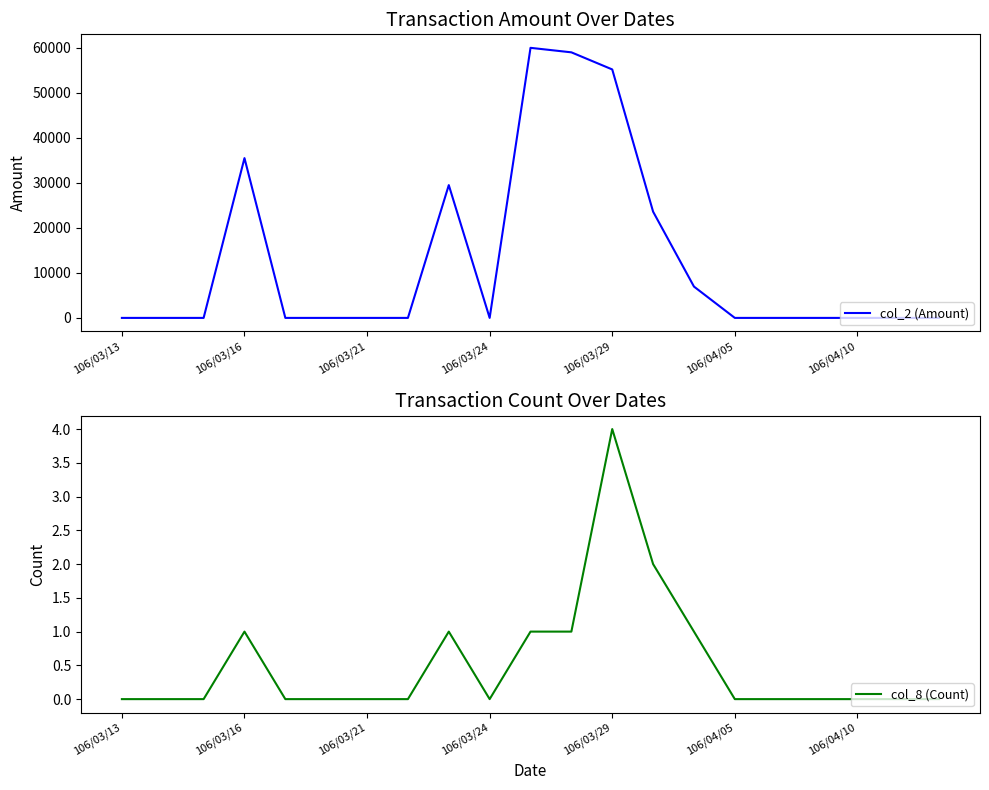

True or false: col_2 (Amount) and col_8 (Count) cross at least once.

False